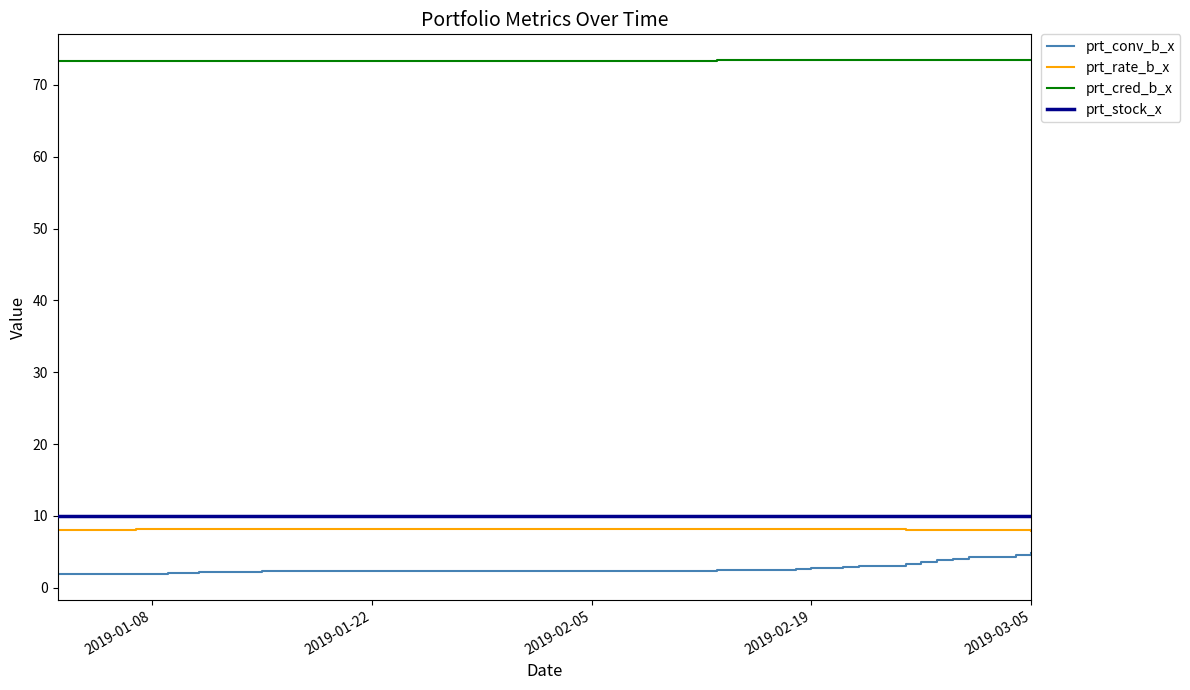

True or false: prt_conv_b_x has more than 0 interior local peaks.

True